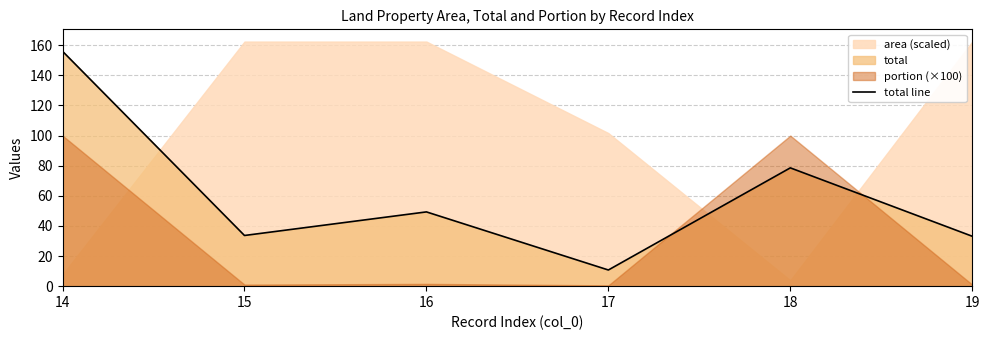

Read the value at 15.

33.7